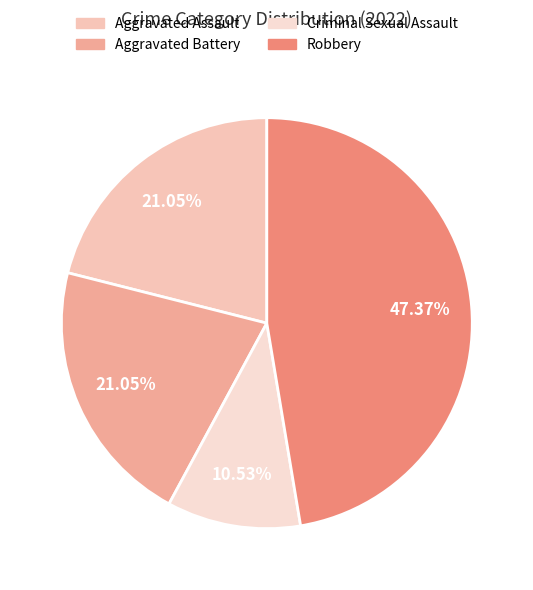

What is the largest slice in the pie chart?

Robbery